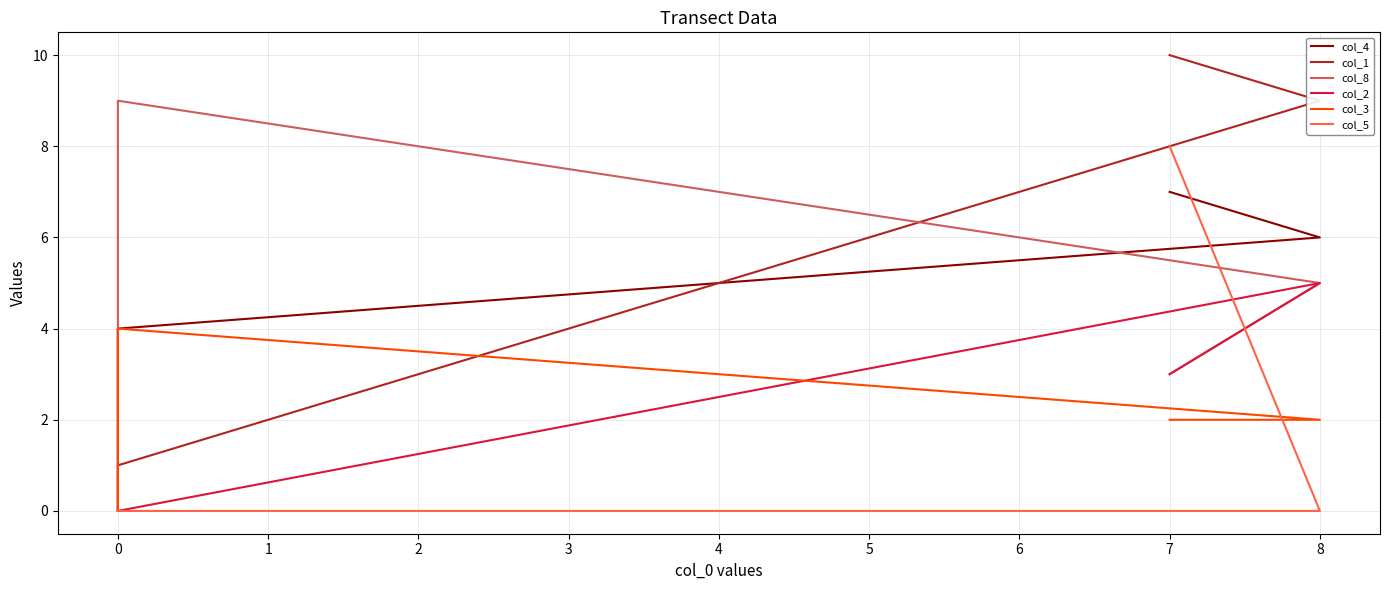

The value of col_5 at 0 is 0. True or false?

True